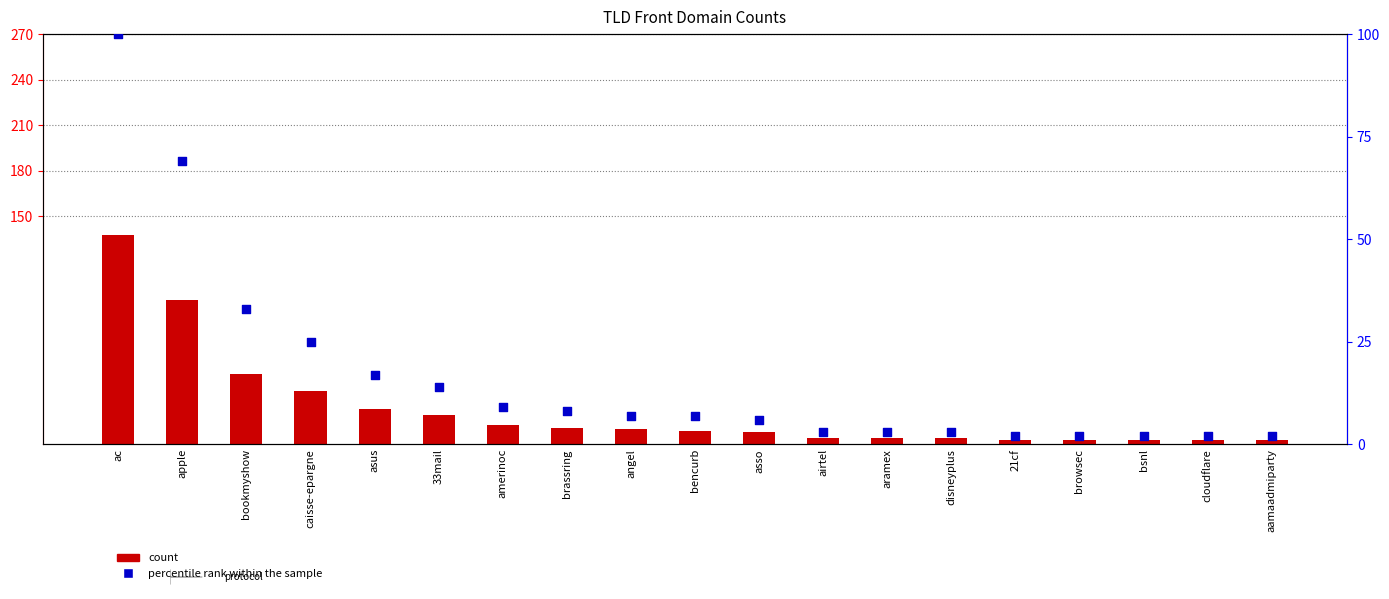

Which series reaches the maximum Y coordinate?

count